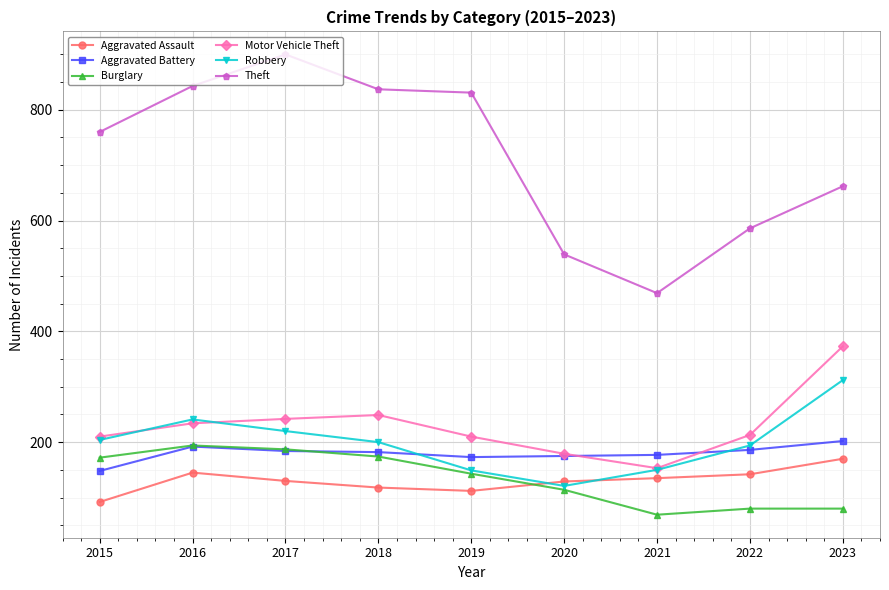

Which series has the widest spread of values?

Theft